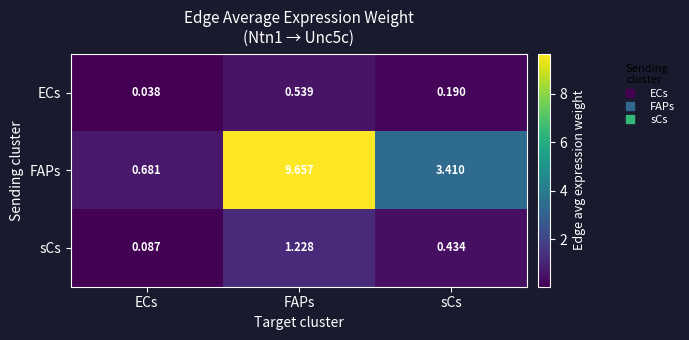

List the labels in order of ECs value, largest first.

FAPs, sCs, ECs